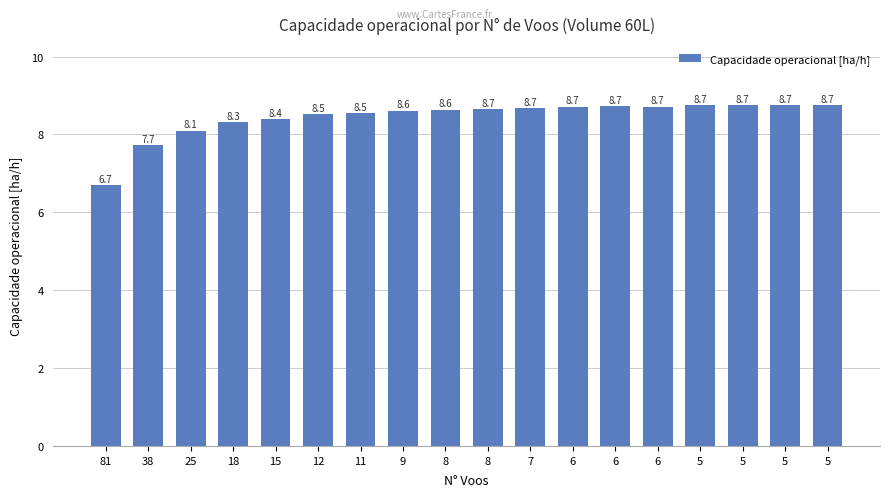

What is the value of the 9th bar from the left?

8.6